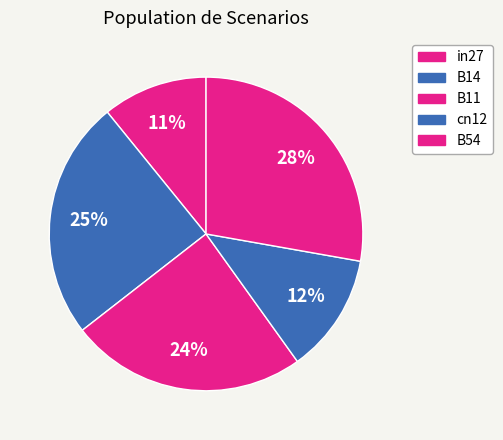

What is the smallest slice in the pie chart?

in27